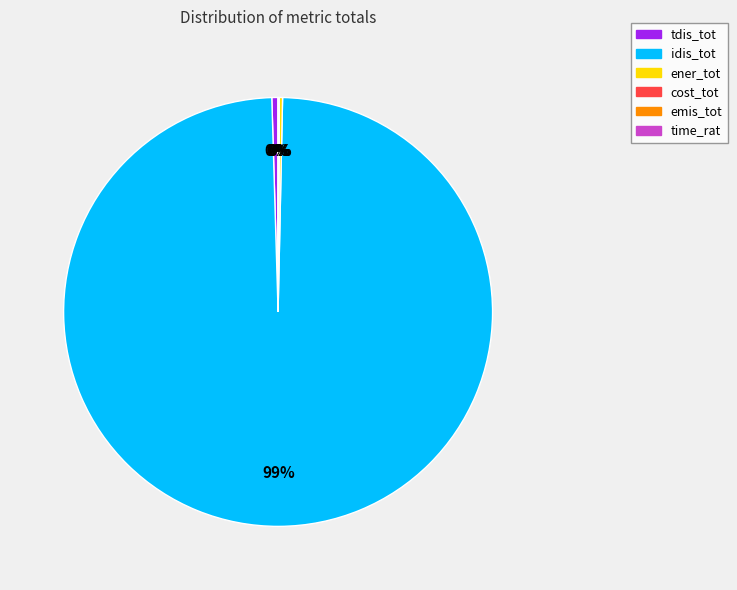

To the nearest percent, what is the average slice percentage?

17%